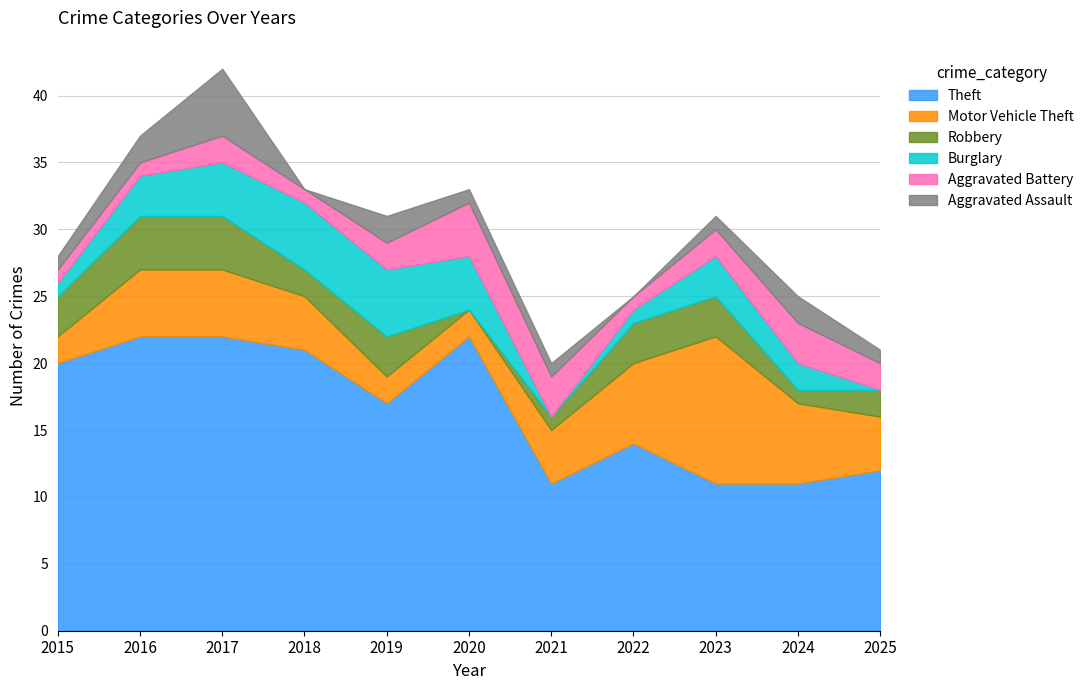

What is the total value across all series at 2020?

33